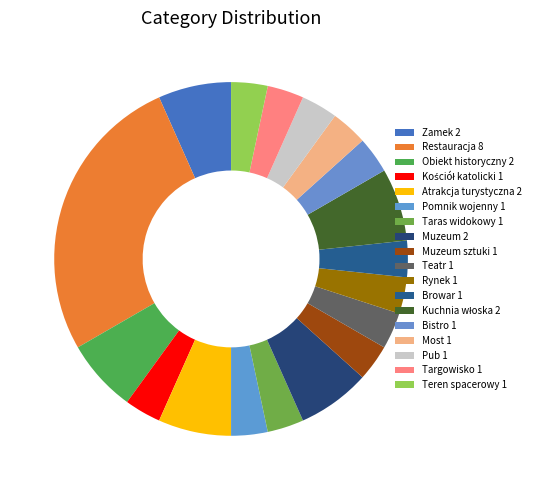

How many slices are in this pie chart?

18